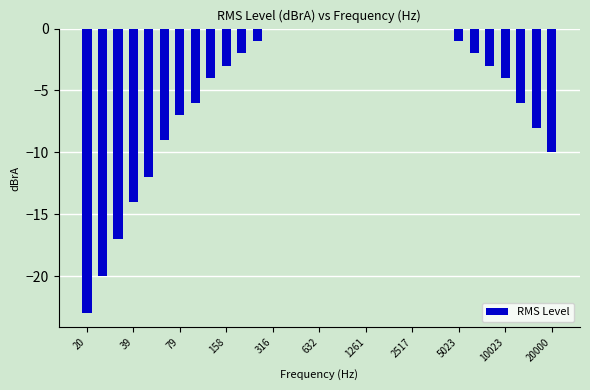

What is the sum of all values?

-152